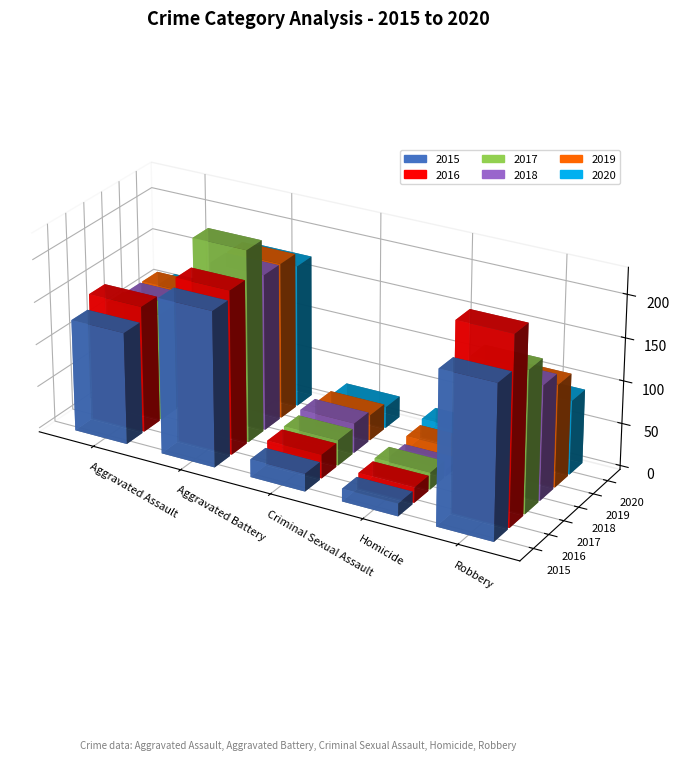

Is it true that 2017 equals 94 at Robbery?

False